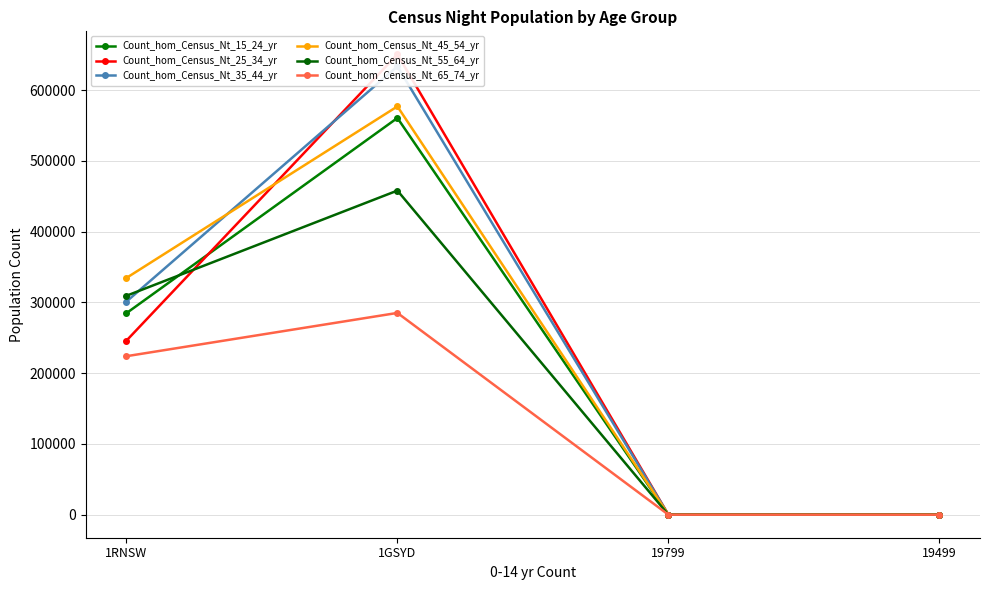

True or false: Count_hom_Census_Nt_65_74_yr and Count_hom_Census_Nt_15_24_yr cross at least once.

True